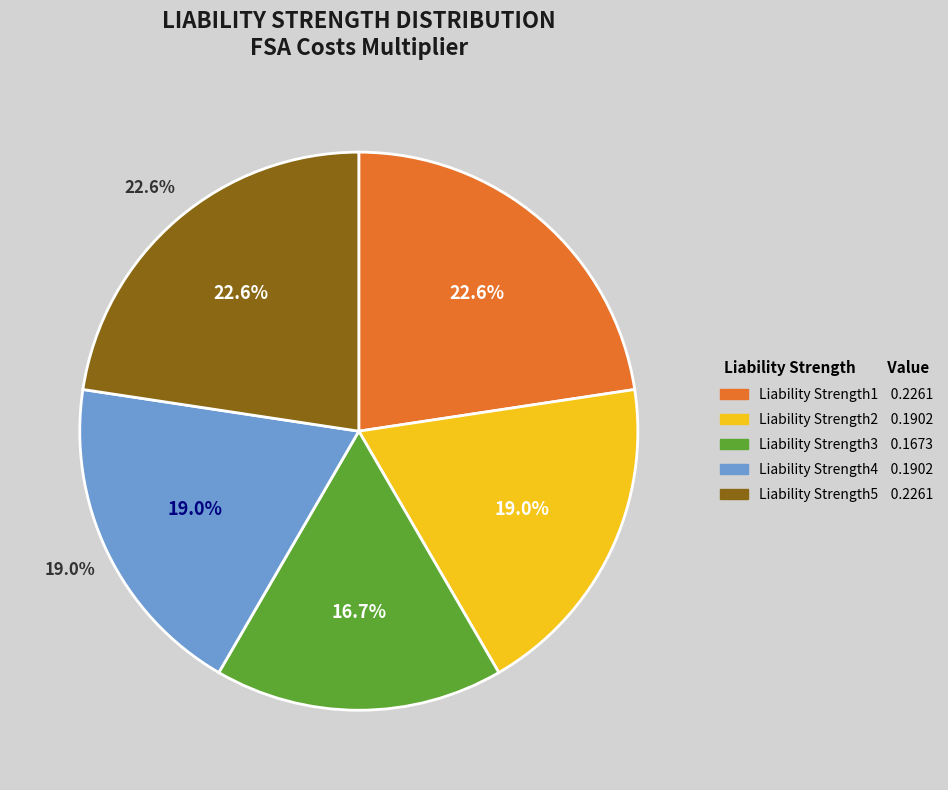

Between Liability Strength1 and Liability Strength5, which is larger?

Liability Strength1